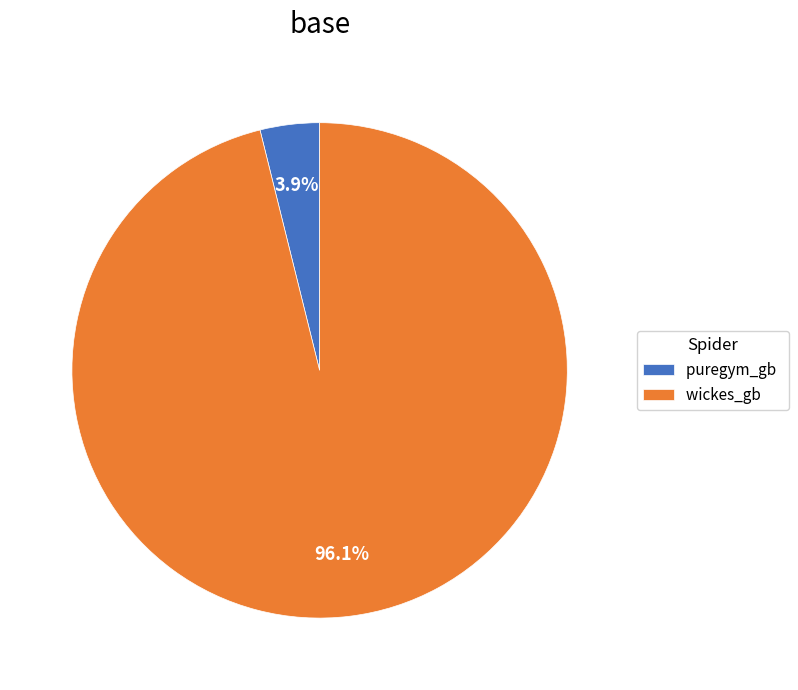

Rank the categories by value from lowest to highest.

puregym_gb, wickes_gb